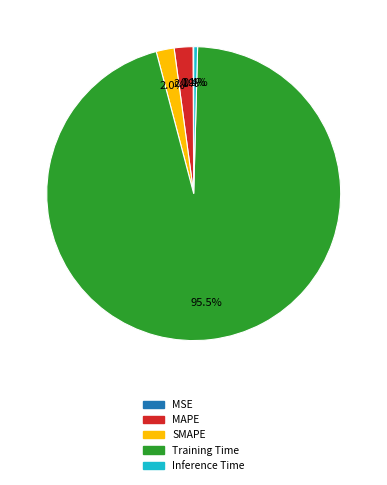

To the nearest percent, what is the combined percentage of Training Time and MAPE?

98%